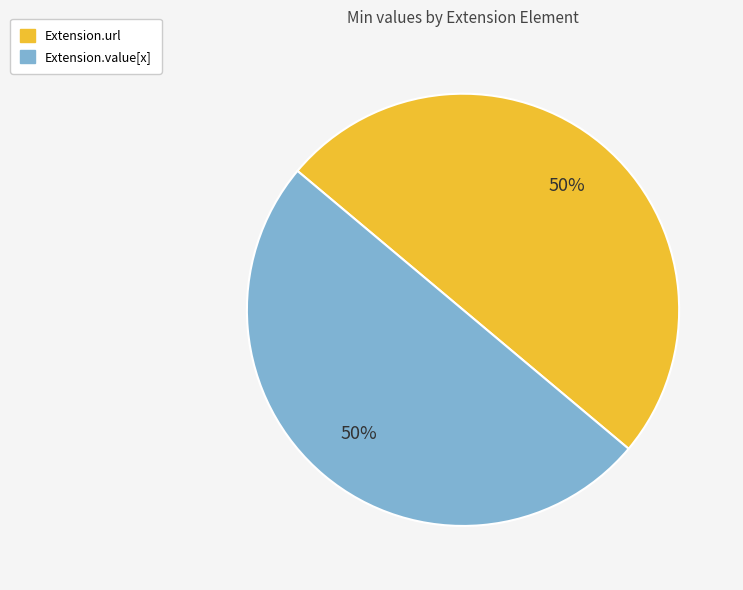

To the nearest percent, what is the average slice percentage?

50%